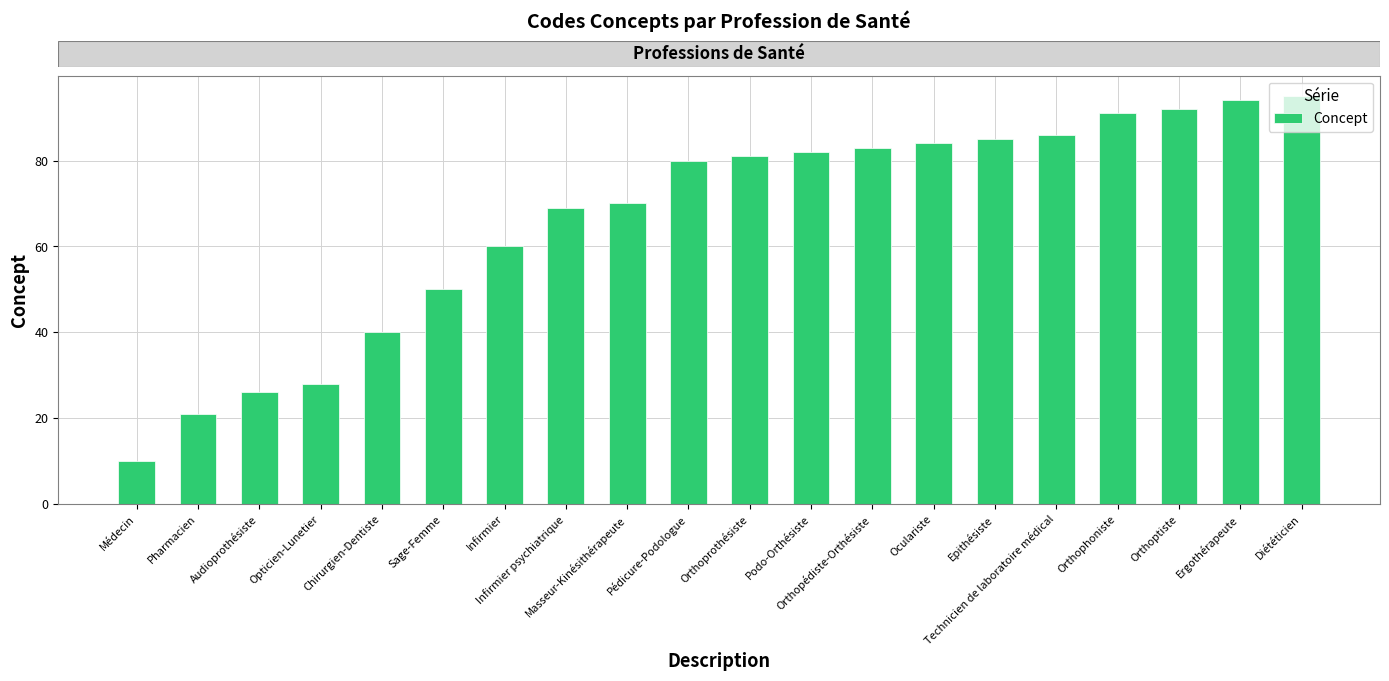

What position from the left is Médecin?

1